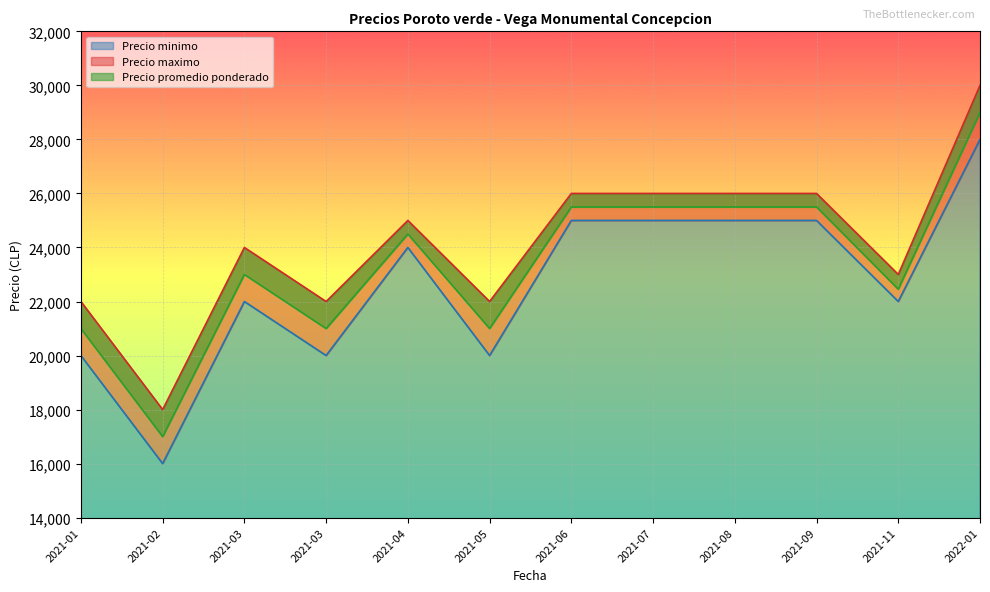

Which has a higher value, 2021-02 or 2021-03?

2021-03